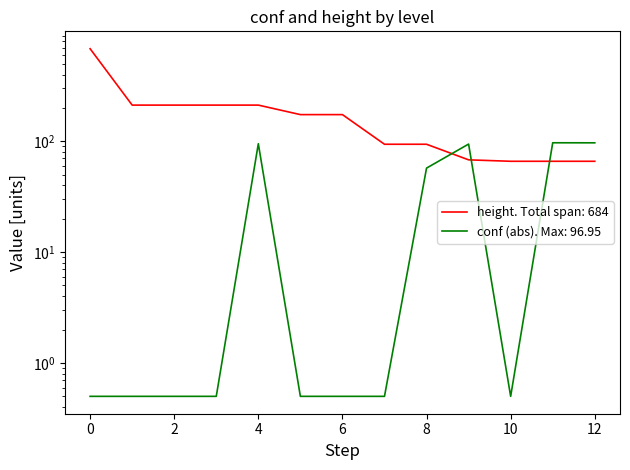

How many series are shown in this chart?

2